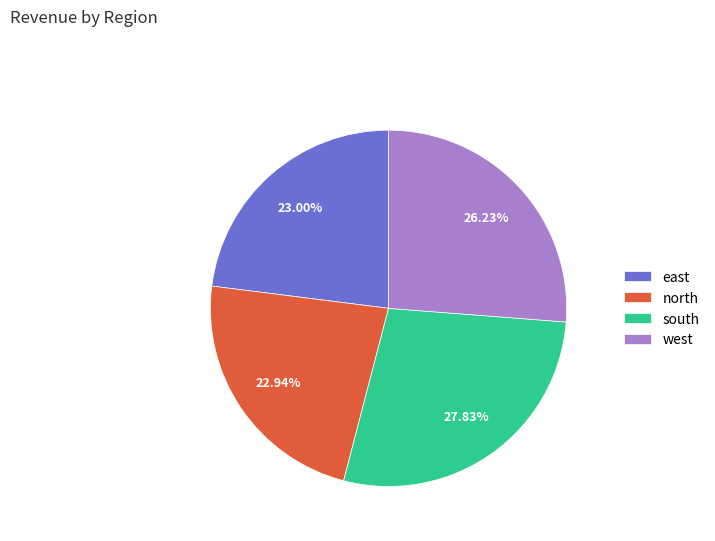

Is there a majority slice in this chart?

No